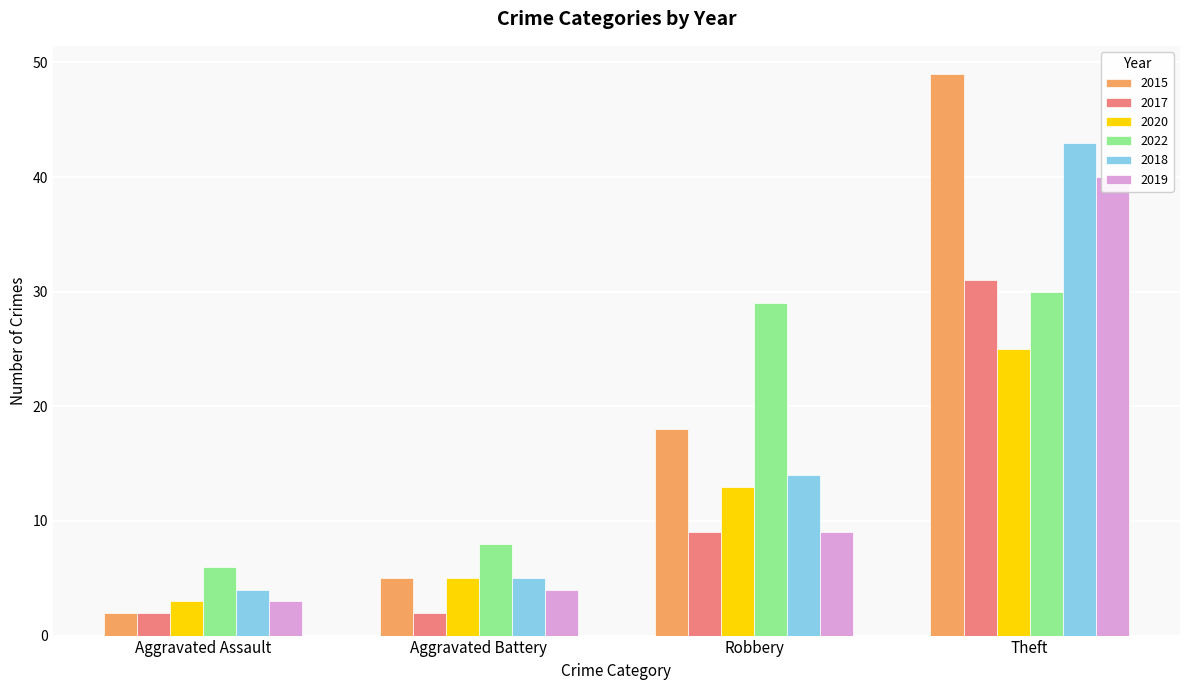

How many groups of bars are there?

4